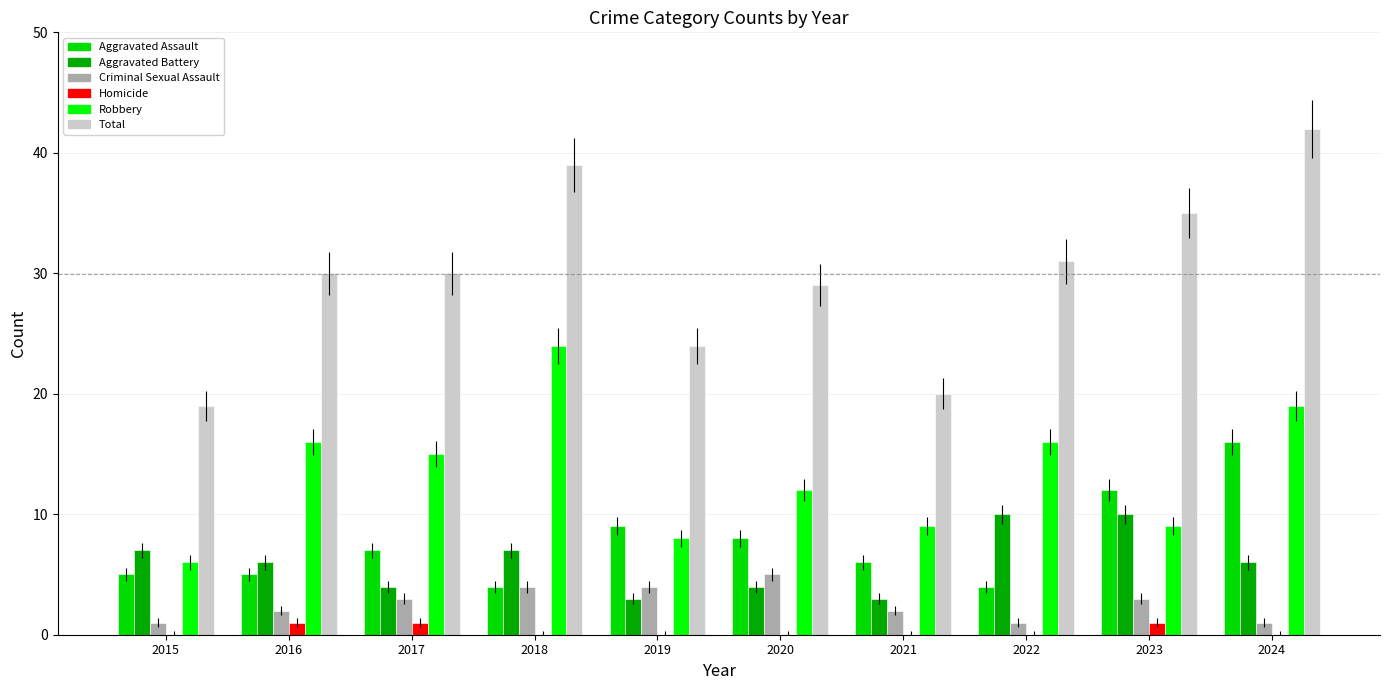

What is the difference between the maximum and minimum values in the Aggravated Battery series?

7